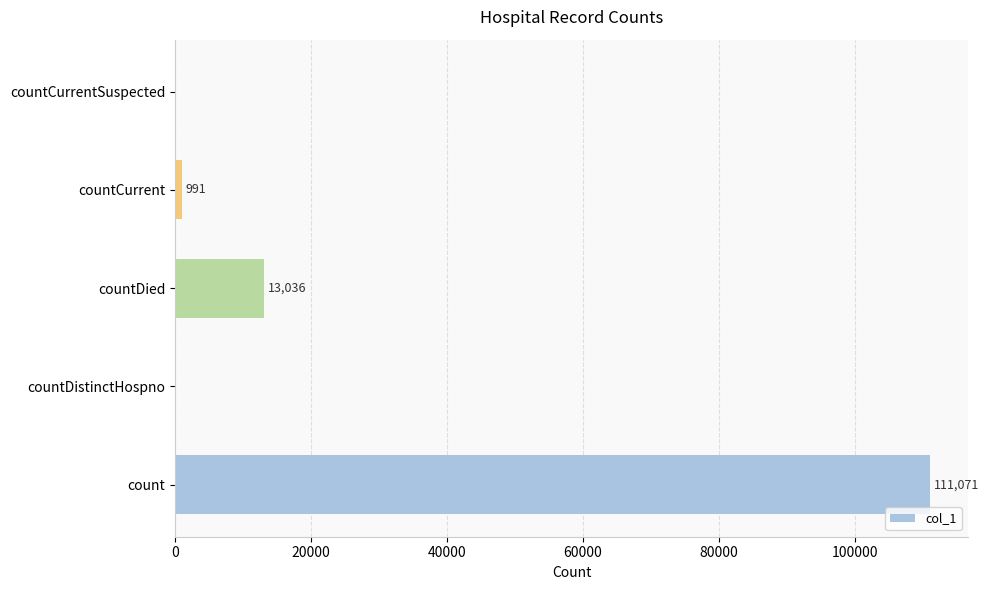

Reading bottom to top, transcribe all the data shown in this chart.

count=111071	countDistinctHospno=0	countDied=13036	countCurrent=991	countCurrentSuspected=0